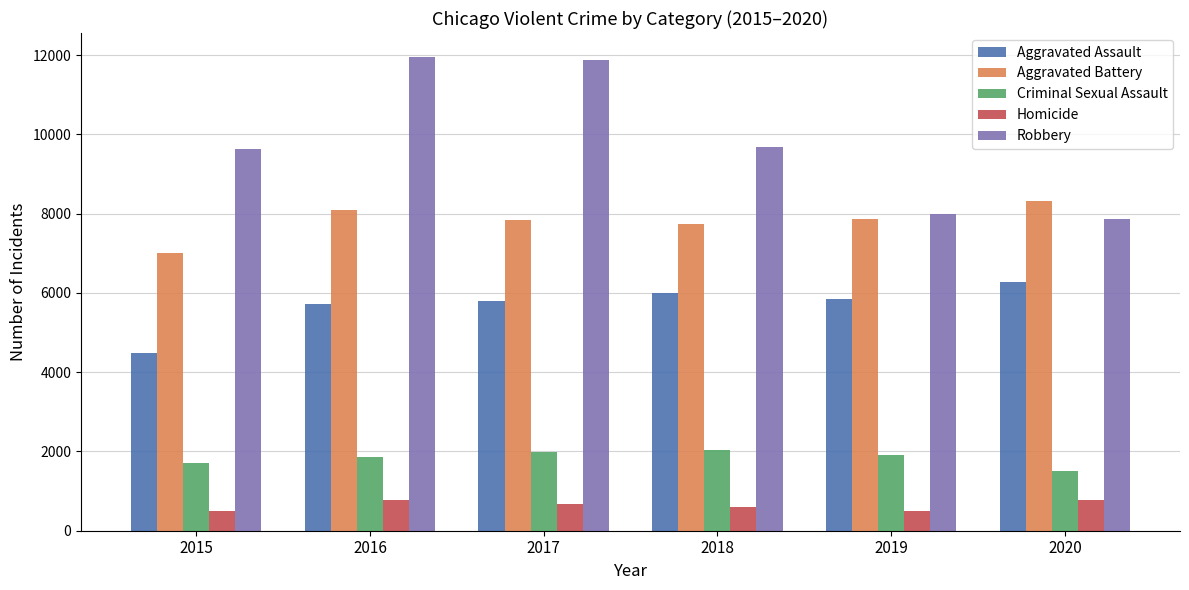

Does the chart contain stacked bars?

No